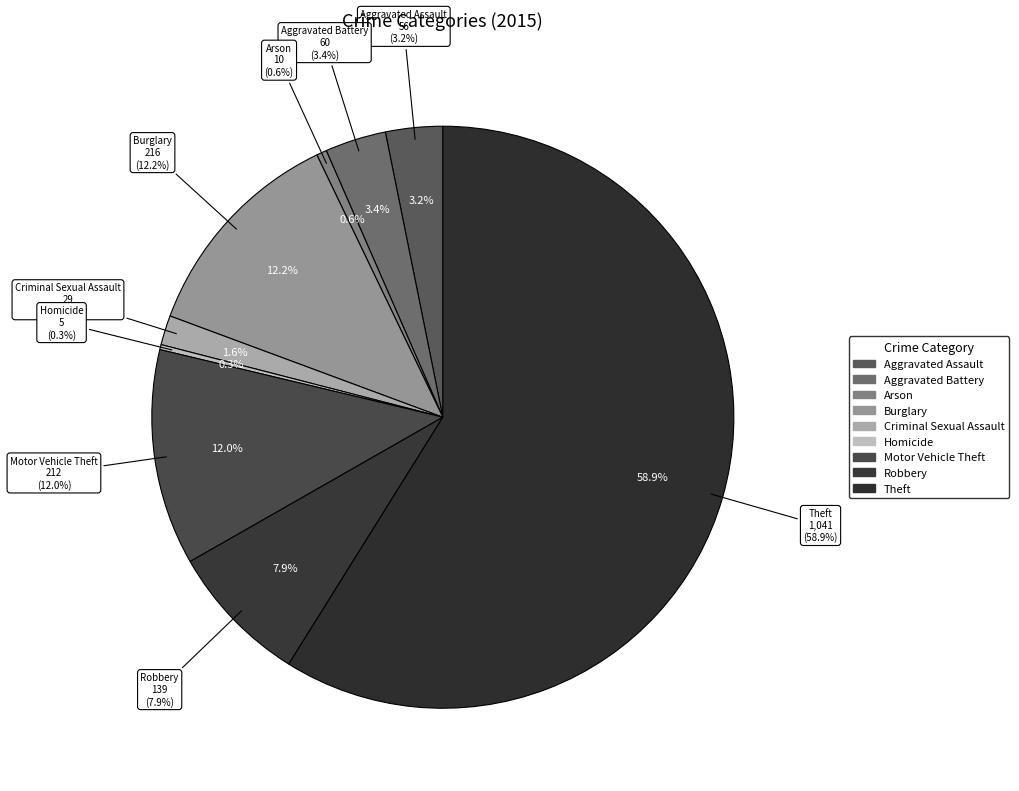

Combined, what portion of the pie is Homicide and Robbery?

8.1%